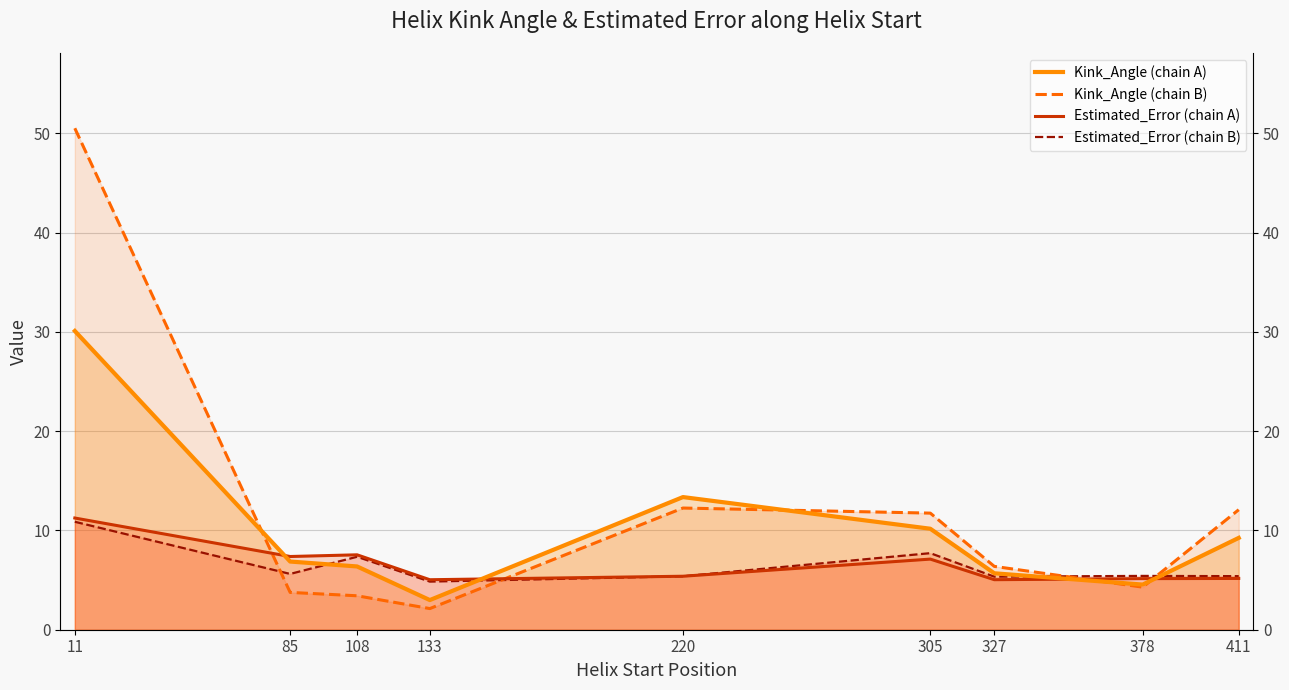

Reading left to right, extract all data points from this chart.

Kink_Angle (chain A): 11=30.1	85=6.9	108=6.4	133=3.0	220=13.4	305=10.2	327=5.7	378=4.5	411=9.2
Kink_Angle (chain B): 11=50.5	85=3.8	108=3.4	133=2.1	220=12.3	305=11.7	327=6.4	378=4.3	411=12.1
Estimated_Error (chain A): 11=11.3	85=7.4	108=7.5	133=5.0	220=5.4	305=7.1	327=5.0	378=5.1	411=5.2
Estimated_Error (chain B): 11=10.9	85=5.6	108=7.3	133=4.8	220=5.4	305=7.7	327=5.3	378=5.4	411=5.4